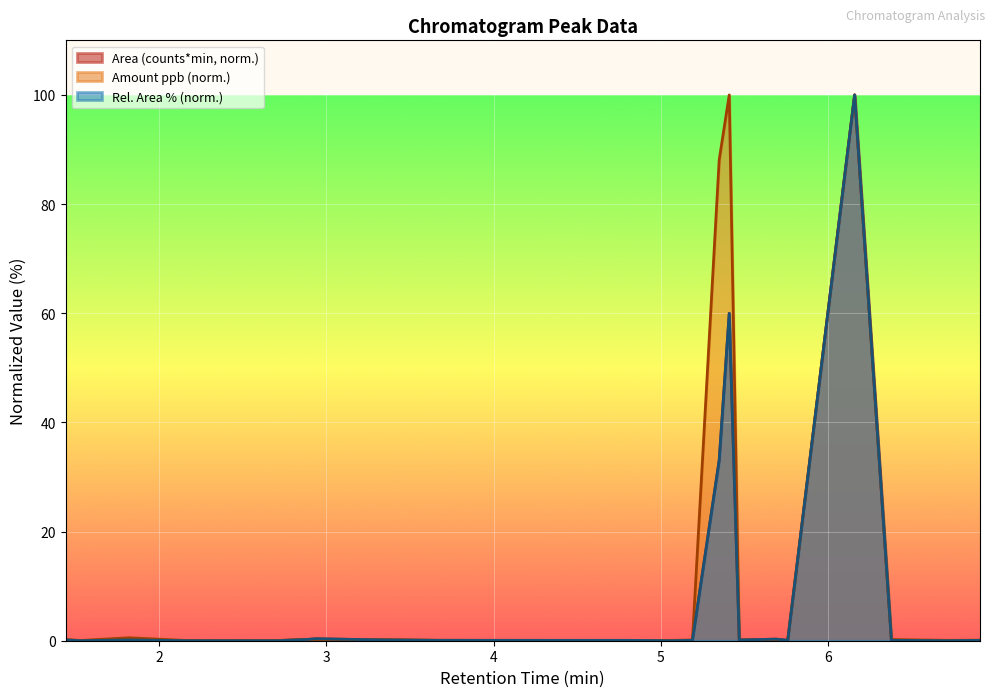

What is the difference between the Area (counts*min) values at 1,1-Dichloroethene and Trichloromethane?

0.1